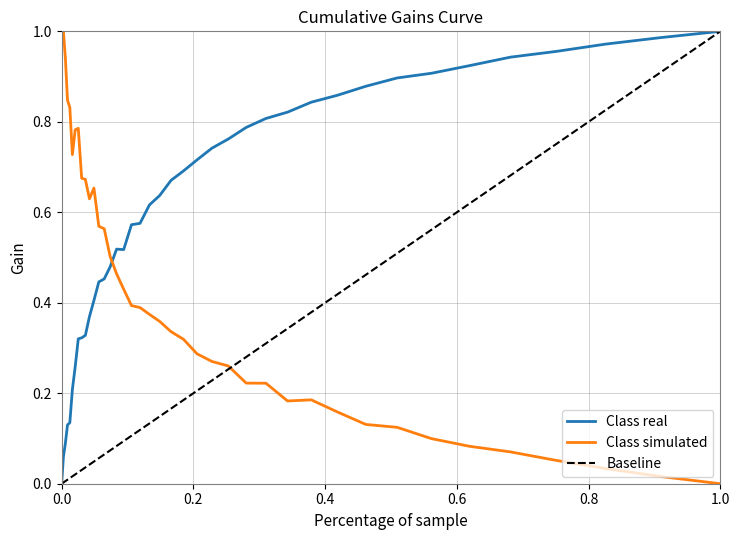

True or false: Class real and Class simulated intersect in this chart.

True